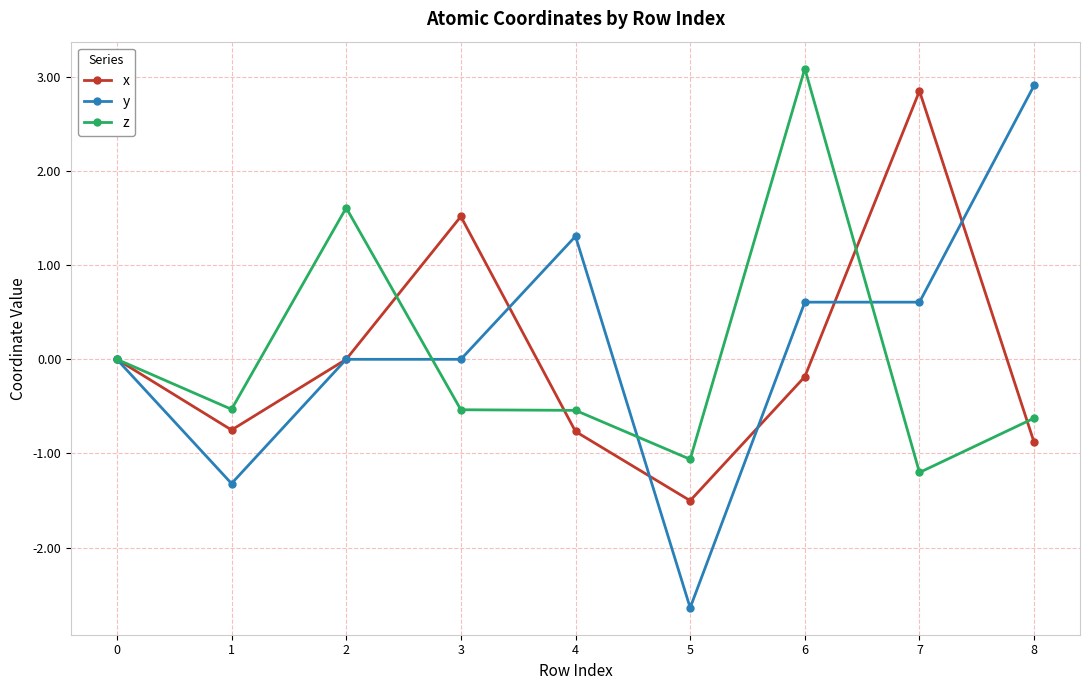

Is this an area chart (filled region under the line)?

No